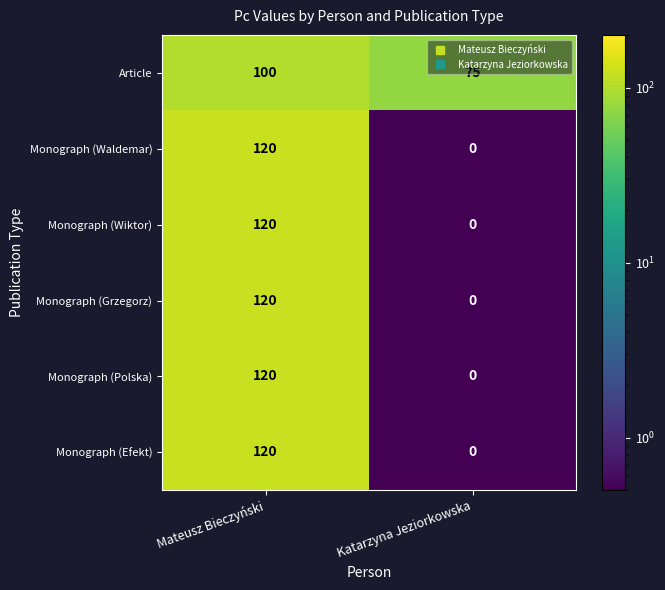

List the labels in order of Article value, smallest first.

Katarzyna Jeziorkowska, Mateusz Bieczyński